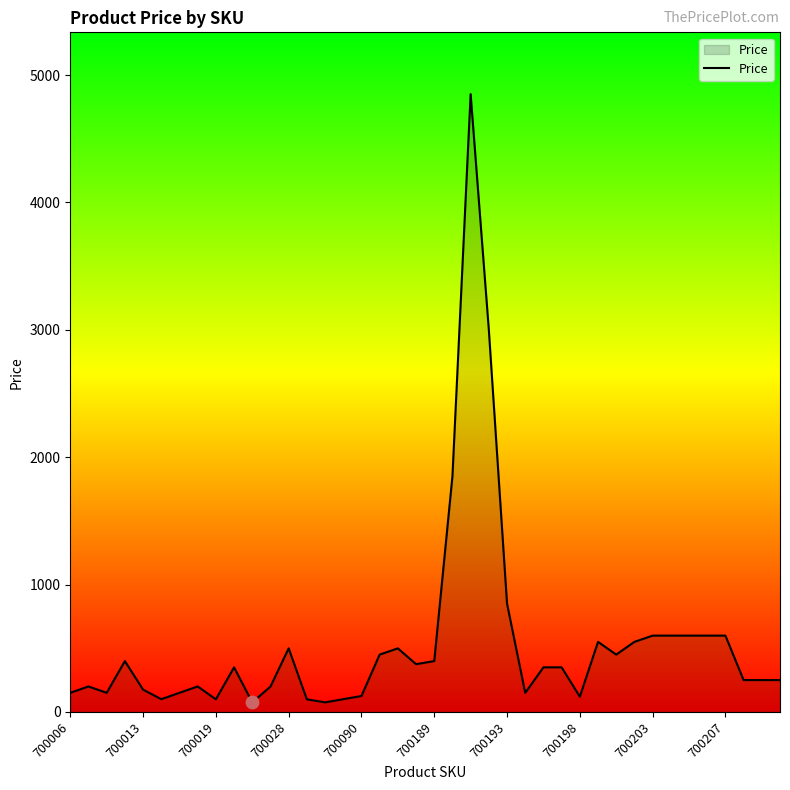

What is the maximum value shown in the chart?

4850